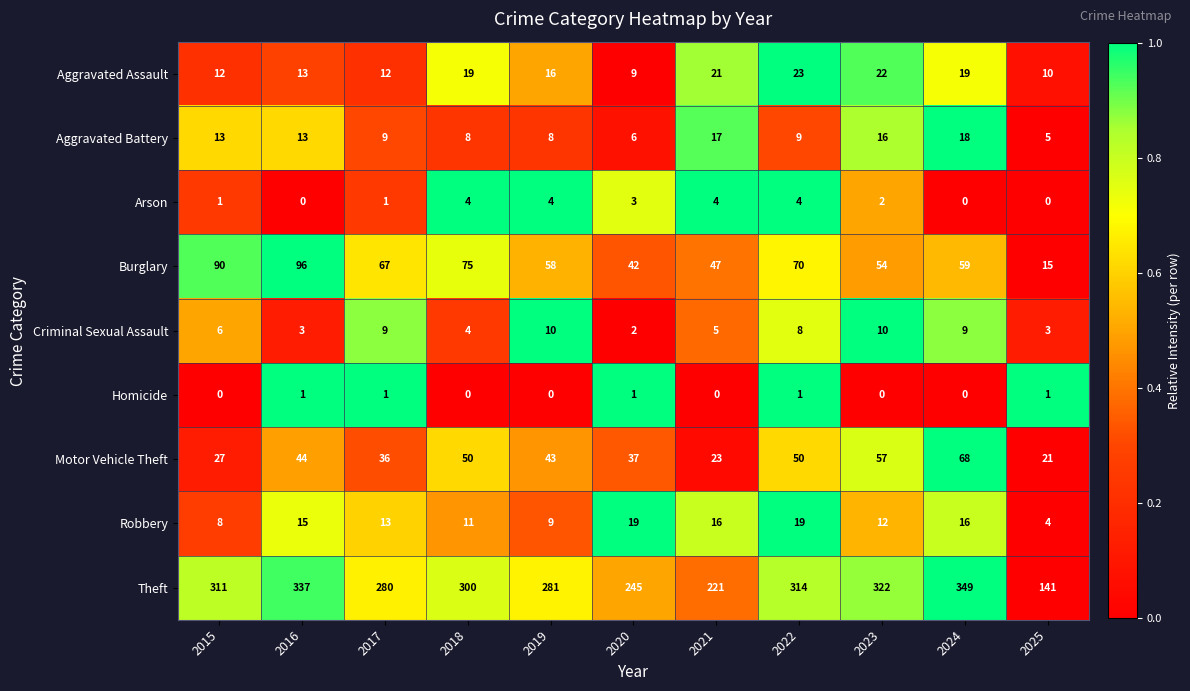

At which label does Aggravated Battery first exceed 9?

2015